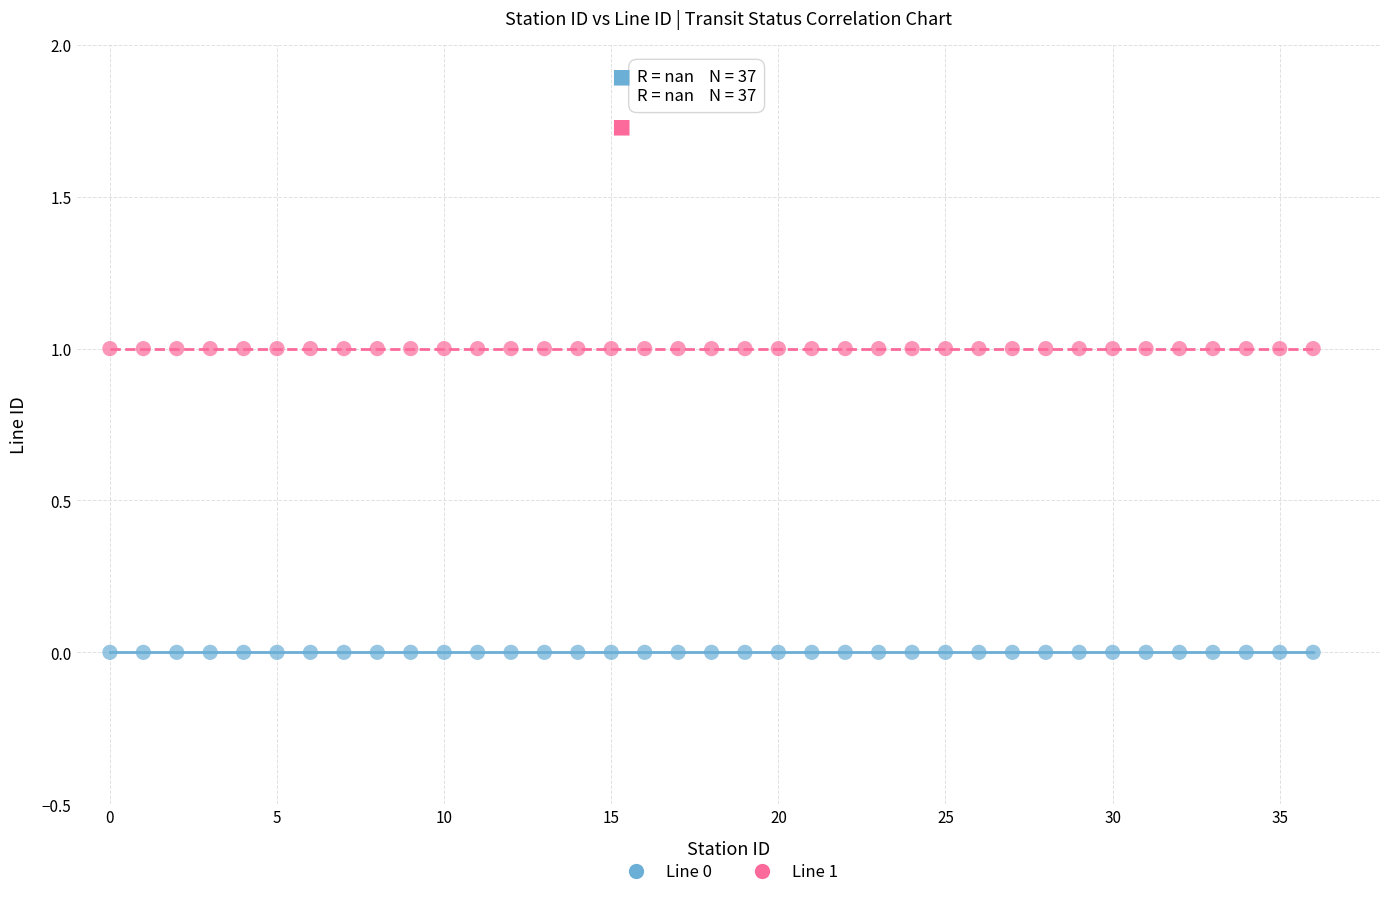

Which series contains the lowest Y value?

Line 0